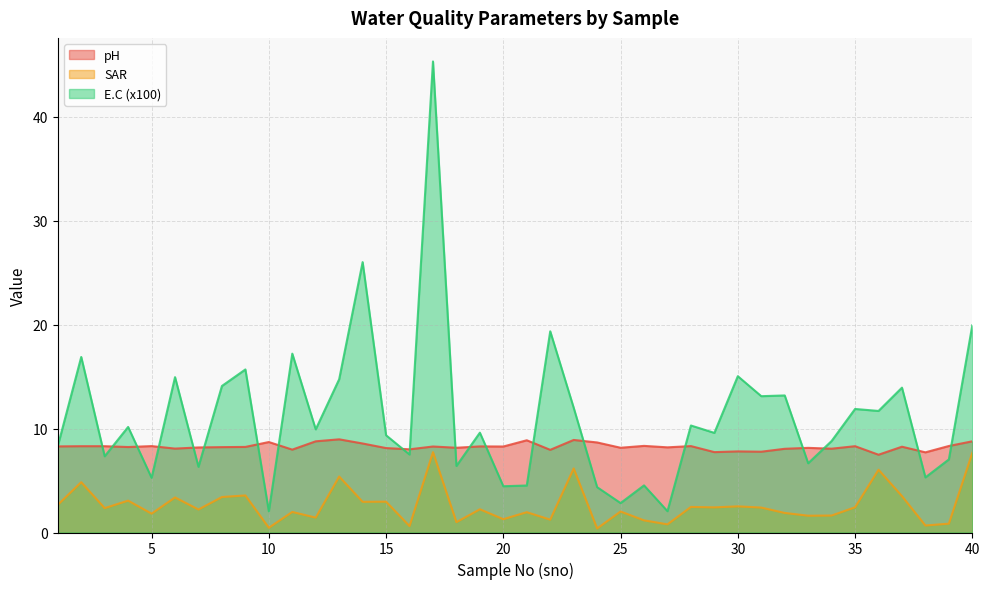

Reading left to right, what are all the values shown in this chart?

pH: 8.3	8.3	8.3	8.2	8.3	8.1	8.2	8.2	8.2	8.7	8.0	8.8	9.0	8.6	8.1	8.0	8.3	8.2	8.3	8.3	8.9	8.0	8.9	8.7	8.2	8.3	8.2	8.3	7.7	7.8	7.8	8.1	8.1	8.1	8.3	7.5	8.2	7.7	8.3	8.8
SAR: 2.7	4.8	2.3	3.1	1.8	3.4	2.2	3.4	3.6	0.5	2.0	1.4	5.4	3.0	3.0	0.6	7.7	1.0	2.2	1.3	2.0	1.2	6.2	0.4	2.0	1.2	0.8	2.5	2.4	2.5	2.4	1.9	1.6	1.6	2.4	6.0	3.5	0.7	0.9	7.7
E.C (x100): 8.3	16.9	7.3	10.2	5.3	14.9	6.3	14.1	15.7	2.0	17.2	9.9	14.7	26.0	9.3	7.5	45.3	6.4	9.6	4.5	4.5	19.4	12.0	4.4	2.8	4.5	2.0	10.3	9.6	15.0	13.1	13.2	6.7	8.8	11.9	11.7	13.9	5.3	7.0	19.9